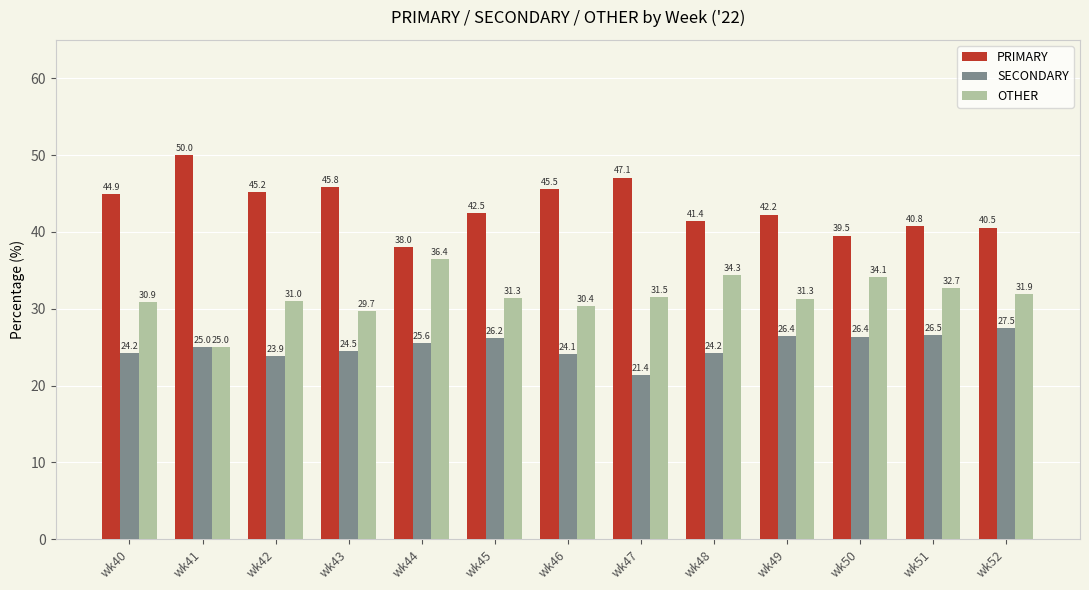

Which series has the widest spread of values?

PRIMARY